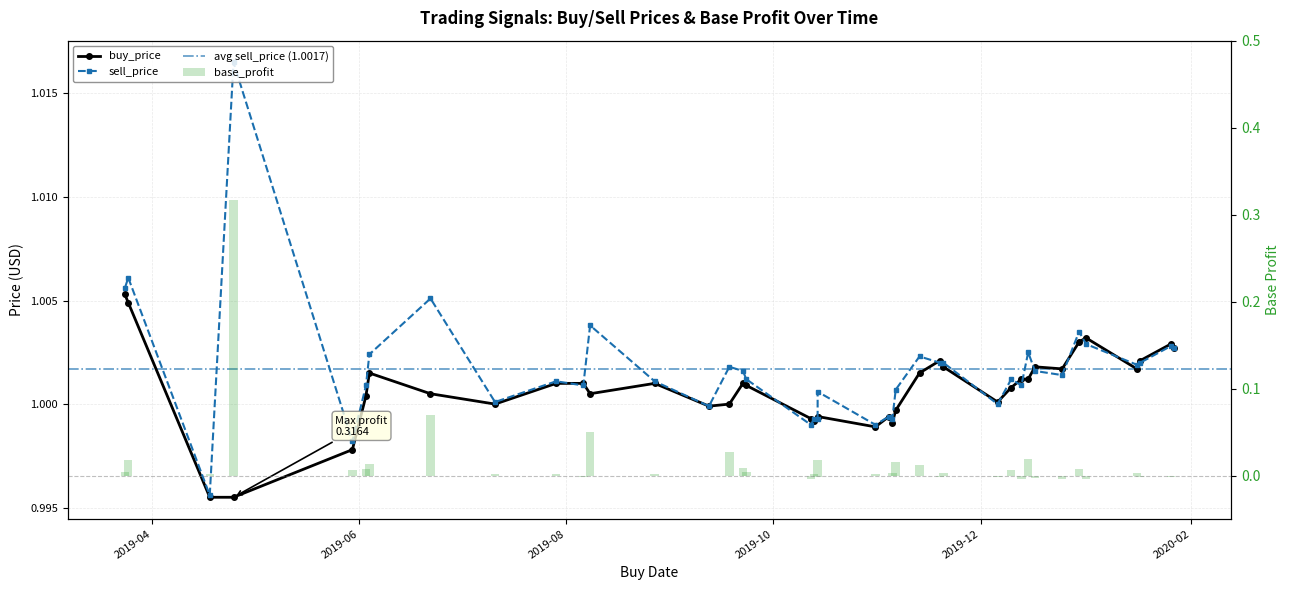

Reading left to right, list all the values displayed in this chart.

base_profit: 2019-03-24=0.0	2019-03-25=0.0	2019-04-18=0.0	2019-04-25=0.3	2019-05-30=0.0	2019-06-03=0.0	2019-06-04=0.0	2019-06-22=0.1	2019-07-11=0.0	2019-07-29=0.0	2019-08-06=-0.0	2019-08-08=0.0	2019-08-27=0.0	2019-09-12=0.0	2019-09-18=0.0	2019-09-22=0.0	2019-09-23=0.0	2019-10-12=-0.0	2019-10-13=0.0	2019-10-14=-0.0	2019-10-14=0.0	2019-10-31=0.0	2019-11-04=0.0	2019-11-05=0.0	2019-11-06=0.0	2019-11-13=0.0	2019-11-19=-0.0	2019-11-20=0.0	2019-12-06=-0.0	2019-12-10=0.0	2019-12-13=-0.0	2019-12-15=0.0	2019-12-17=-0.0	2019-12-25=-0.0	2019-12-30=0.0	2020-01-01=-0.0	2020-01-16=0.0	2020-01-17=-0.0	2020-01-26=-0.0	2020-01-27=0.0
buy_price: 2019-03-24=1.0	2019-03-25=1.0	2019-04-18=1.0	2019-04-25=1.0	2019-05-30=1.0	2019-06-03=1.0	2019-06-04=1.0	2019-06-22=1.0	2019-07-11=1.0	2019-07-29=1.0	2019-08-06=1.0	2019-08-08=1.0	2019-08-27=1.0	2019-09-12=1.0	2019-09-18=1.0	2019-09-22=1.0	2019-09-23=1.0	2019-10-12=1.0	2019-10-13=1.0	2019-10-14=1.0	2019-10-14=1.0	2019-10-31=1.0	2019-11-04=1.0	2019-11-05=1.0	2019-11-06=1.0	2019-11-13=1.0	2019-11-19=1.0	2019-11-20=1.0	2019-12-06=1.0	2019-12-10=1.0	2019-12-13=1.0	2019-12-15=1.0	2019-12-17=1.0	2019-12-25=1.0	2019-12-30=1.0	2020-01-01=1.0	2020-01-16=1.0	2020-01-17=1.0	2020-01-26=1.0	2020-01-27=1.0
sell_price: 2019-03-24=1.0	2019-03-25=1.0	2019-04-18=1.0	2019-04-25=1.0	2019-05-30=1.0	2019-06-03=1.0	2019-06-04=1.0	2019-06-22=1.0	2019-07-11=1.0	2019-07-29=1.0	2019-08-06=1.0	2019-08-08=1.0	2019-08-27=1.0	2019-09-12=1.0	2019-09-18=1.0	2019-09-22=1.0	2019-09-23=1.0	2019-10-12=1.0	2019-10-13=1.0	2019-10-14=1.0	2019-10-14=1.0	2019-10-31=1.0	2019-11-04=1.0	2019-11-05=1.0	2019-11-06=1.0	2019-11-13=1.0	2019-11-19=1.0	2019-11-20=1.0	2019-12-06=1.0	2019-12-10=1.0	2019-12-13=1.0	2019-12-15=1.0	2019-12-17=1.0	2019-12-25=1.0	2019-12-30=1.0	2020-01-01=1.0	2020-01-16=1.0	2020-01-17=1.0	2020-01-26=1.0	2020-01-27=1.0